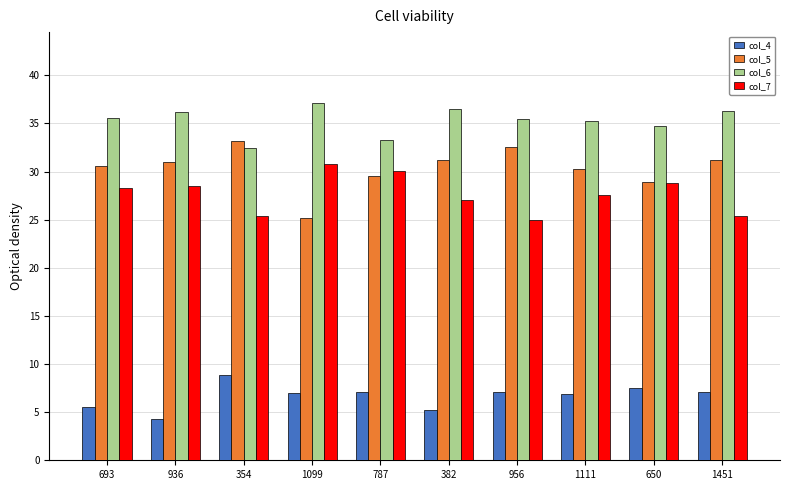

What are all the series names shown in the legend?

col_4, col_5, col_6, col_7